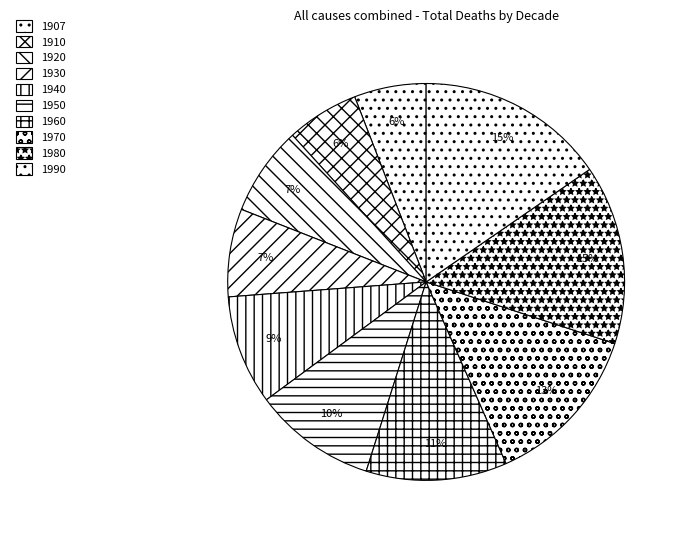

Which category has the biggest portion of the pie?

1990